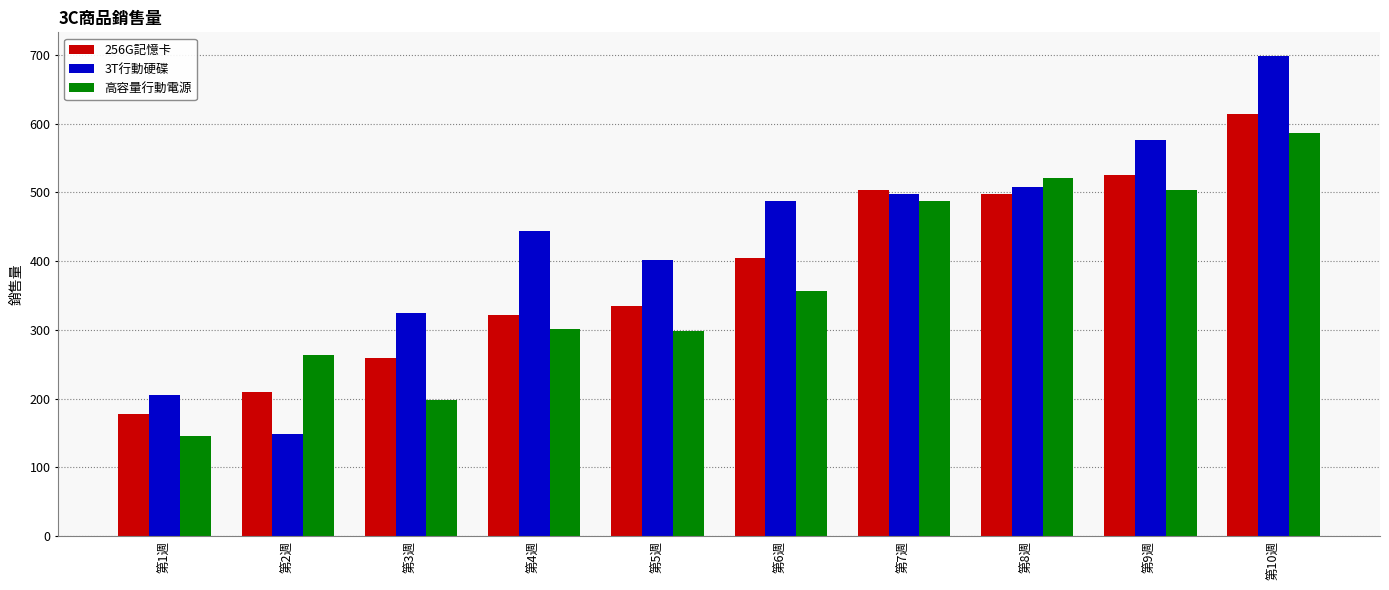

How many bars are there in each group?

3